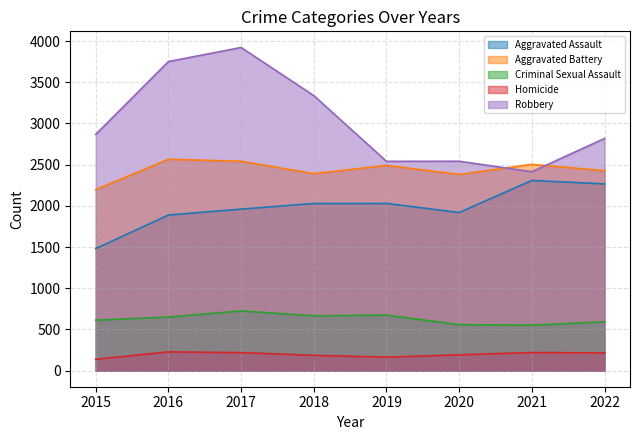

Where is Criminal Sexual Assault nearest to the value 637?

2016